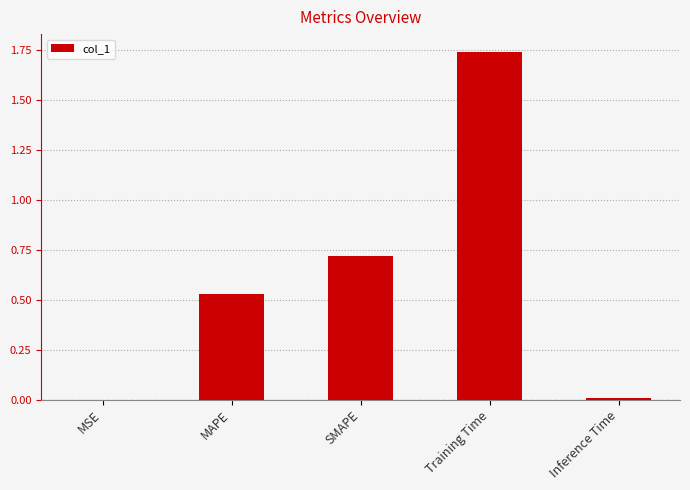

The chart shows a value of 0.7 at SMAPE. True or false?

True